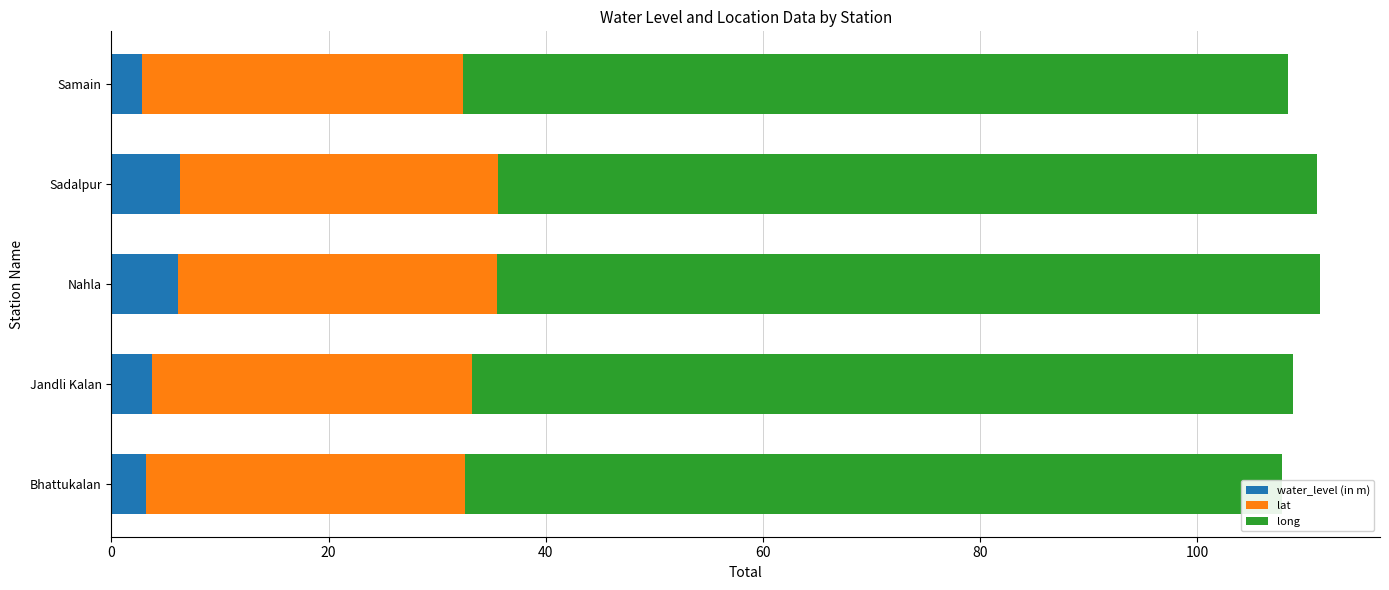

True or false: water_level (in m) has a value of 3.7 at Jandli Kalan.

True